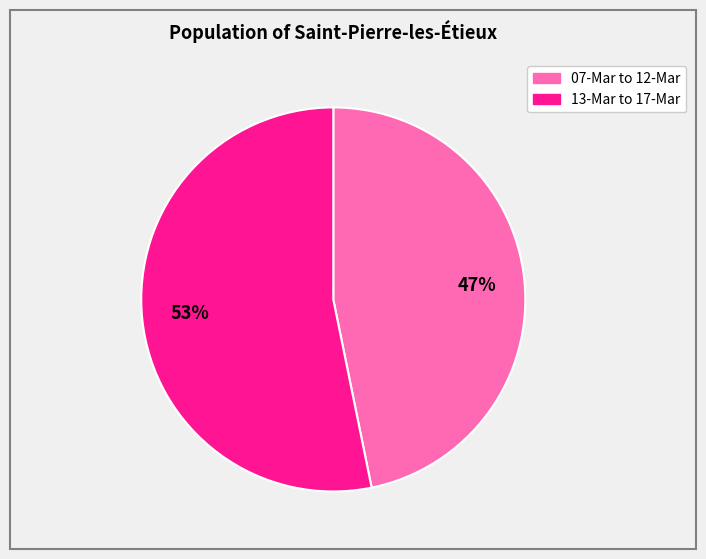

To the nearest percent, what is the average slice percentage?

50%